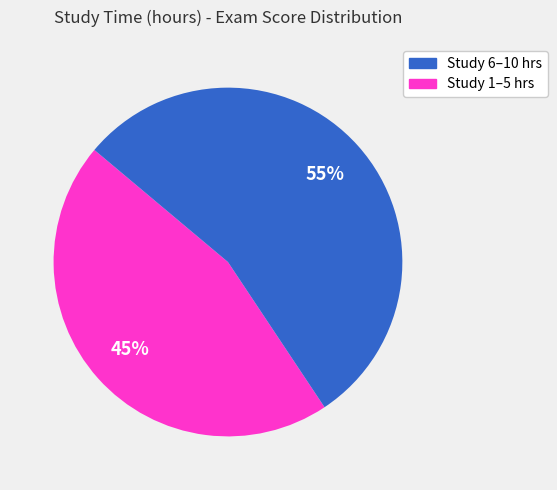

To the nearest percent, what is the average slice percentage?

50%